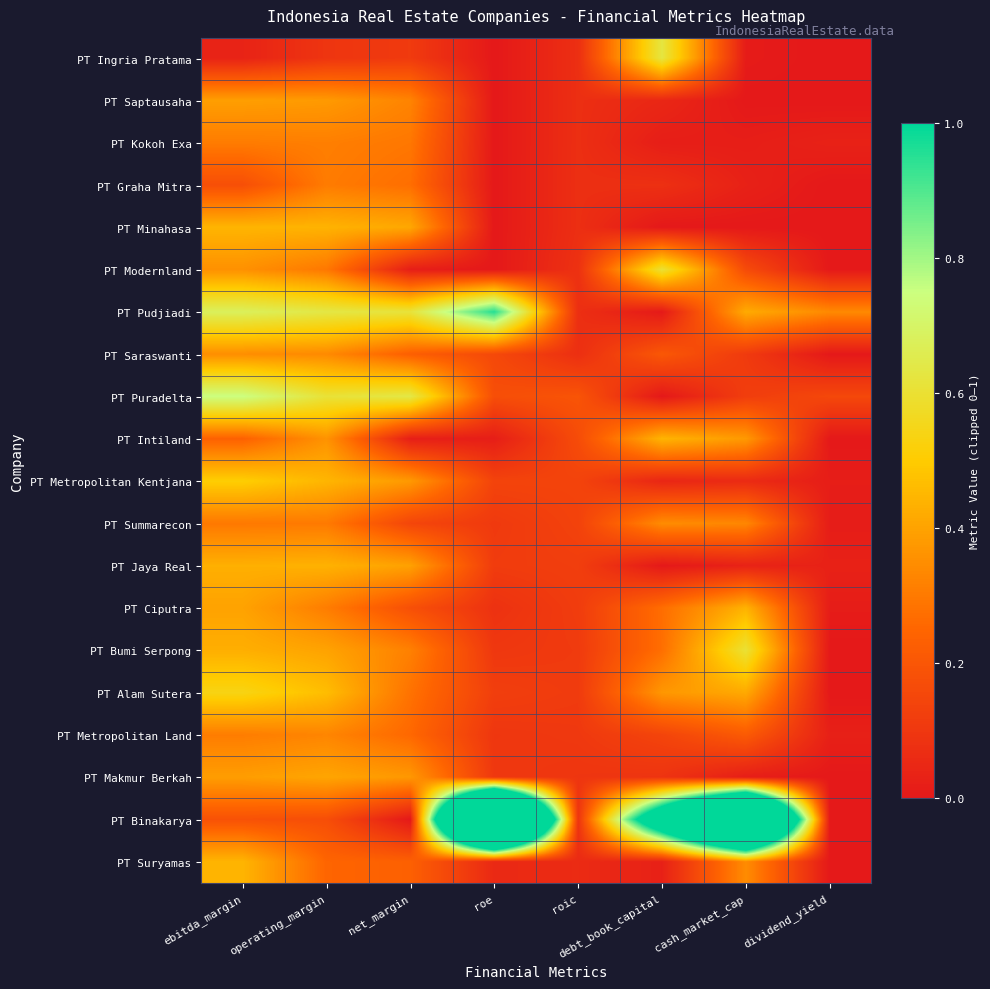

Which series has the largest total across all categories?

PT Binakarya